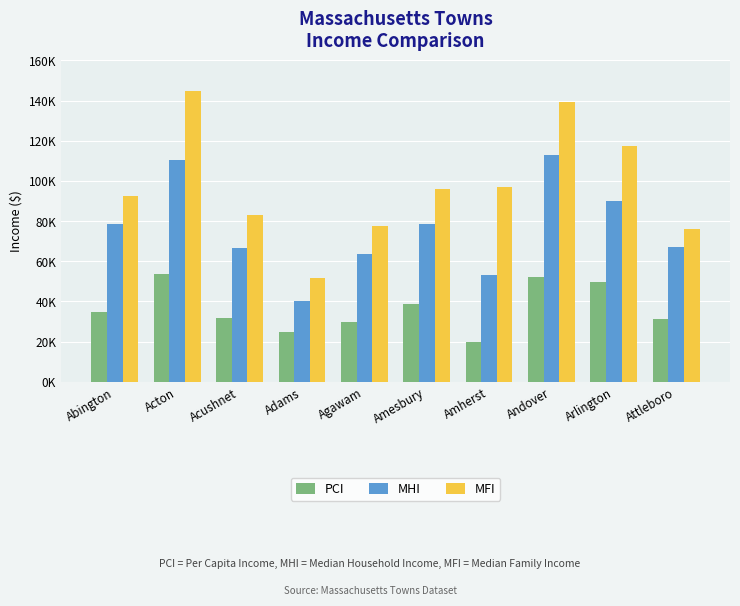

What position from the right is Amesbury?

5